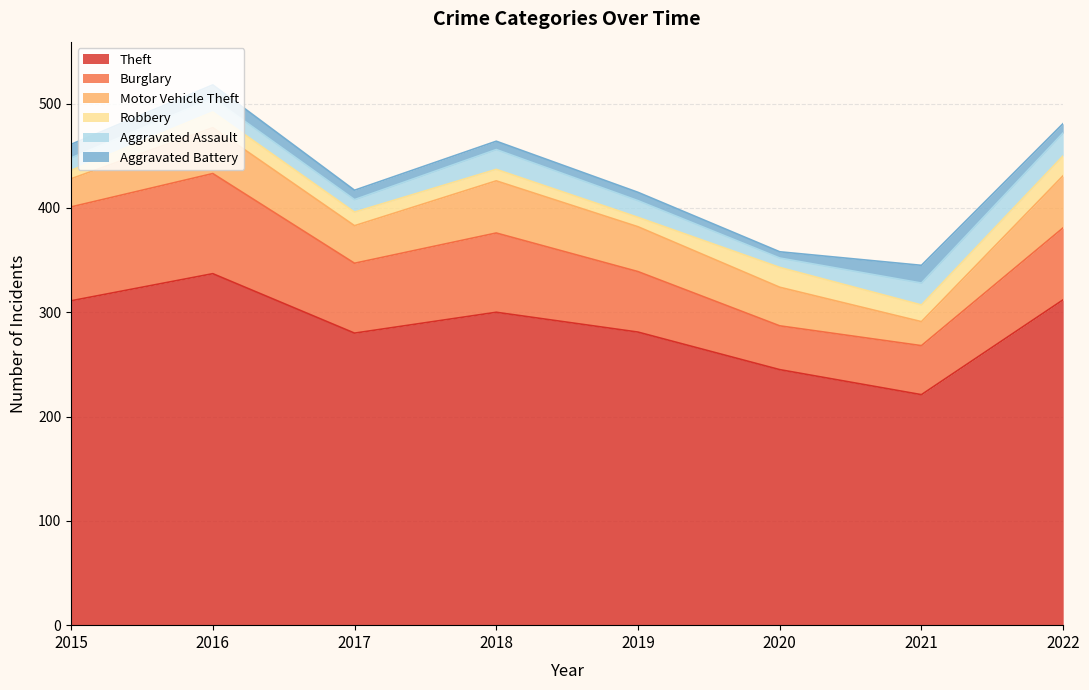

Is the value of Motor Vehicle Theft at 2018 greater than the value of Aggravated Assault at 2022?

Yes